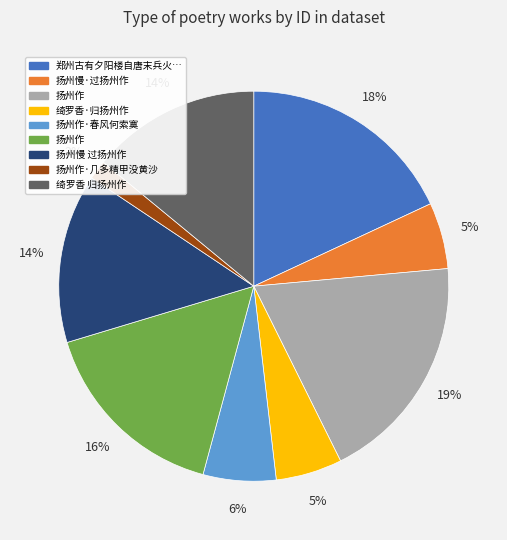

To the nearest percent, what is the average slice percentage?

11%